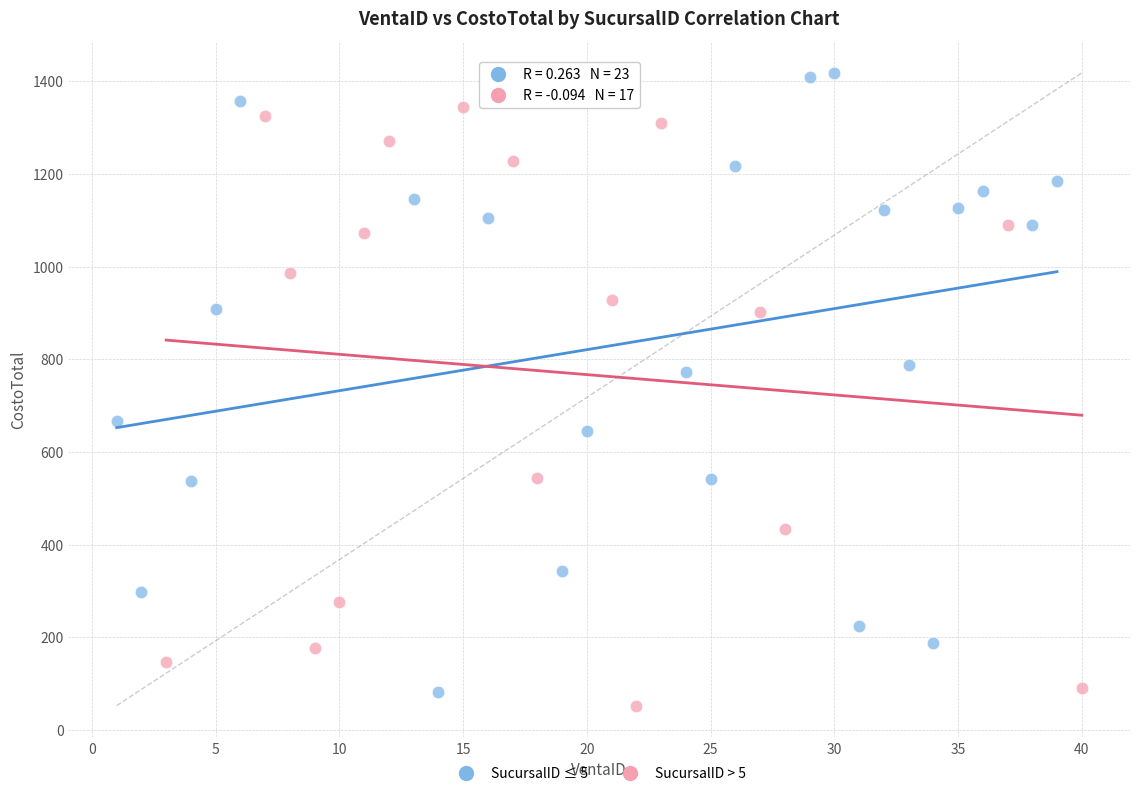

Which series contains the lowest Y value?

SucursalID > 5